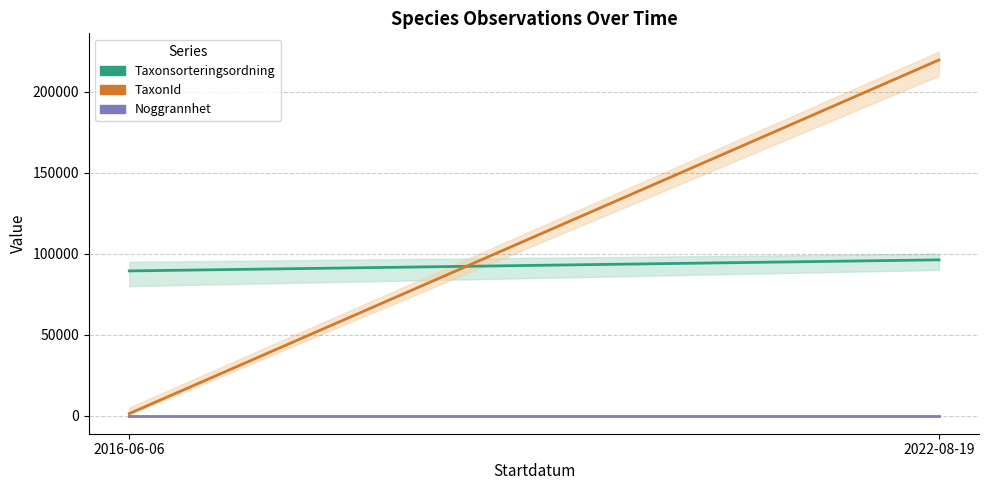

The TaxonId series shows 1202 at 2016-06-06. True or false?

True